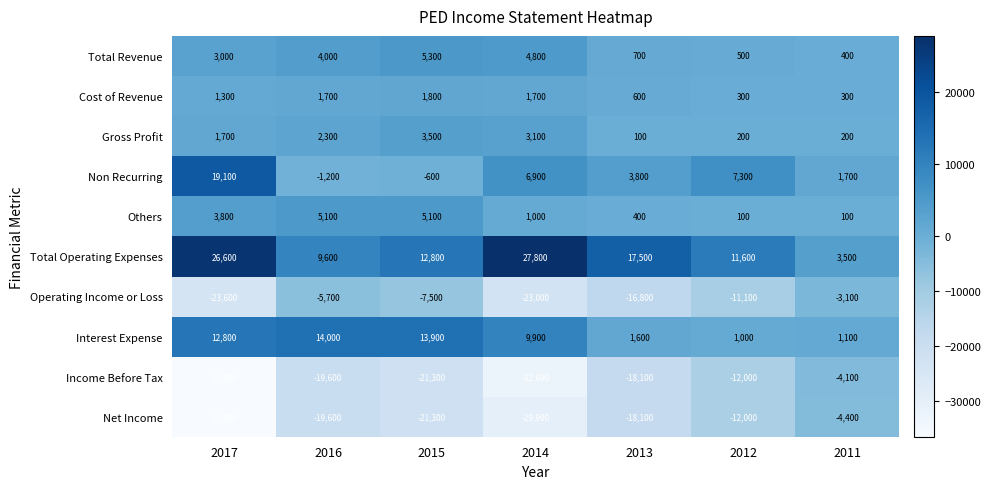

What is the total value across all series at 2011?

-4300